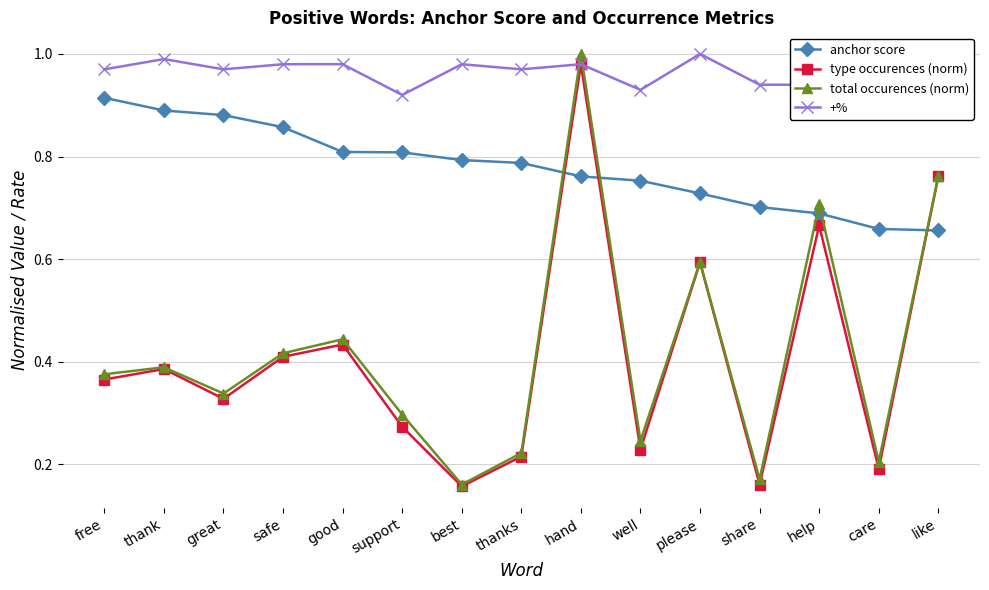

What is the minimum value shown in the chart?

0.2